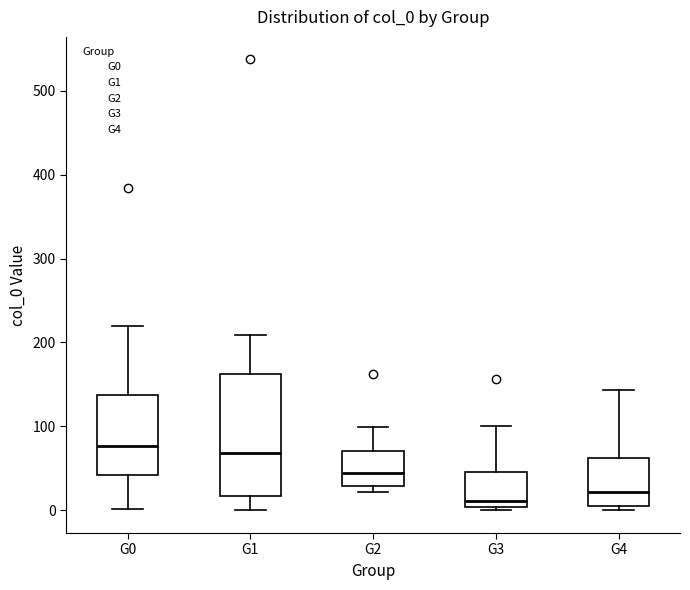

Where is the lower edge of the box for G4 on the y-axis? The values are not printed on the chart, so give them approximately, as read against the axis.

10